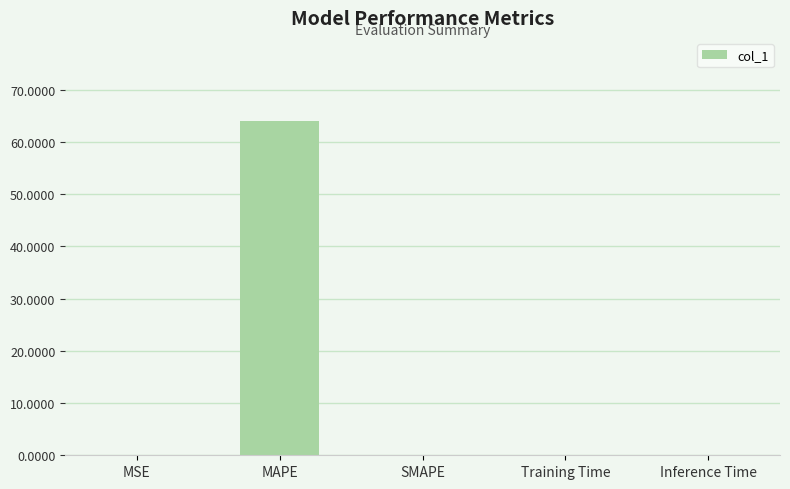

Are the bars horizontal?

No